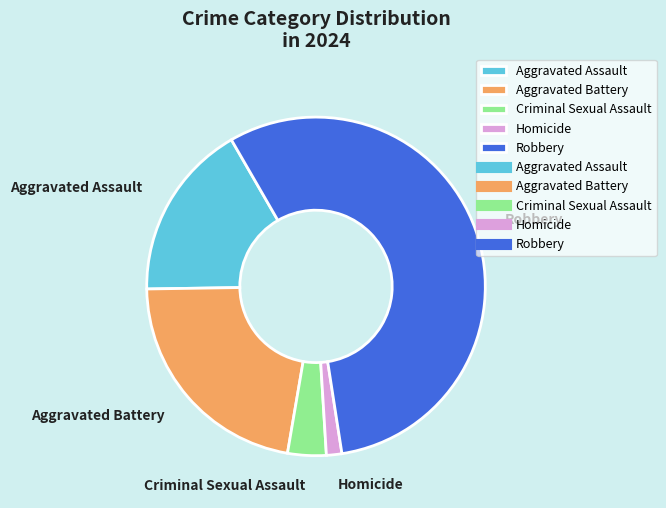

Does Criminal Sexual Assault represent more than half of the total?

No